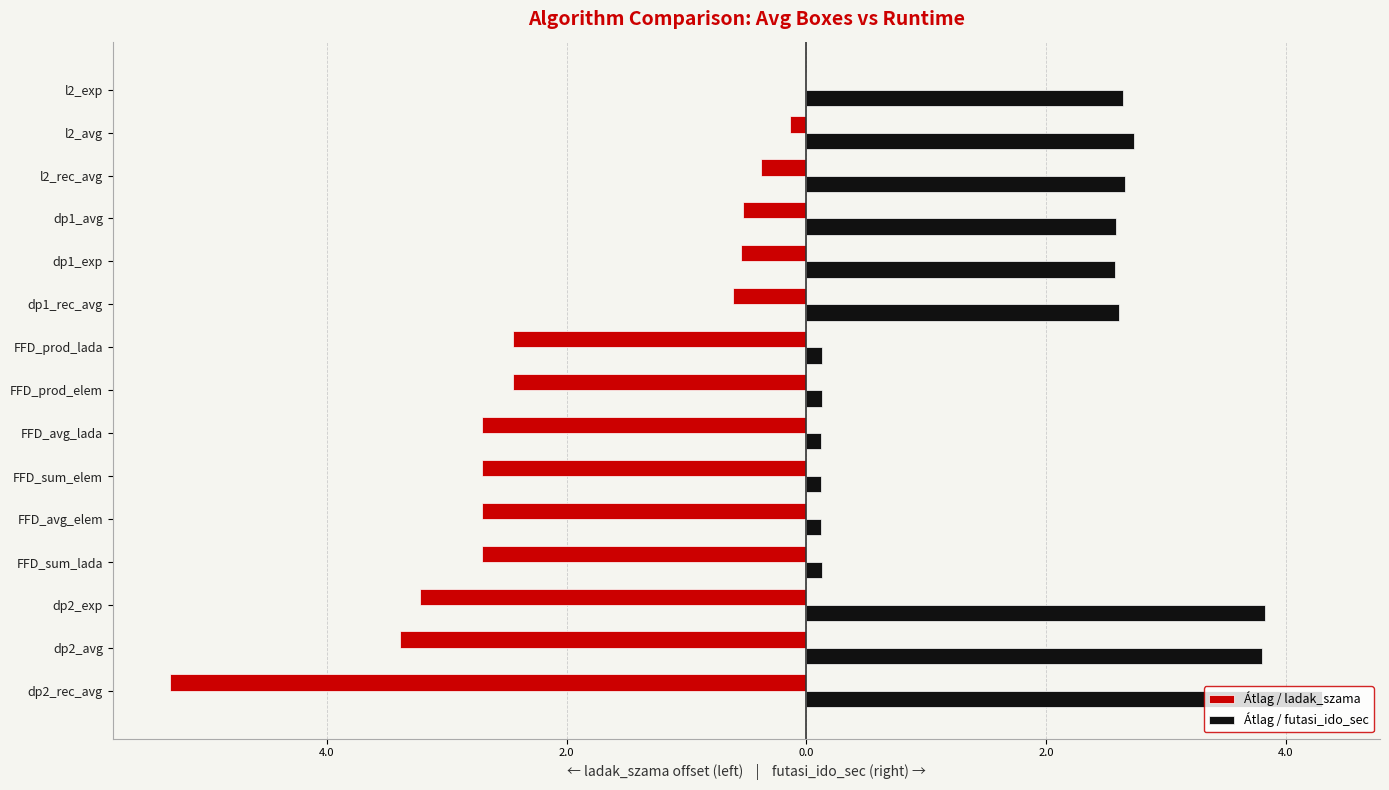

What are all the series names shown in the legend?

Átlag / ladak_szama, Átlag / futasi_ido_sec